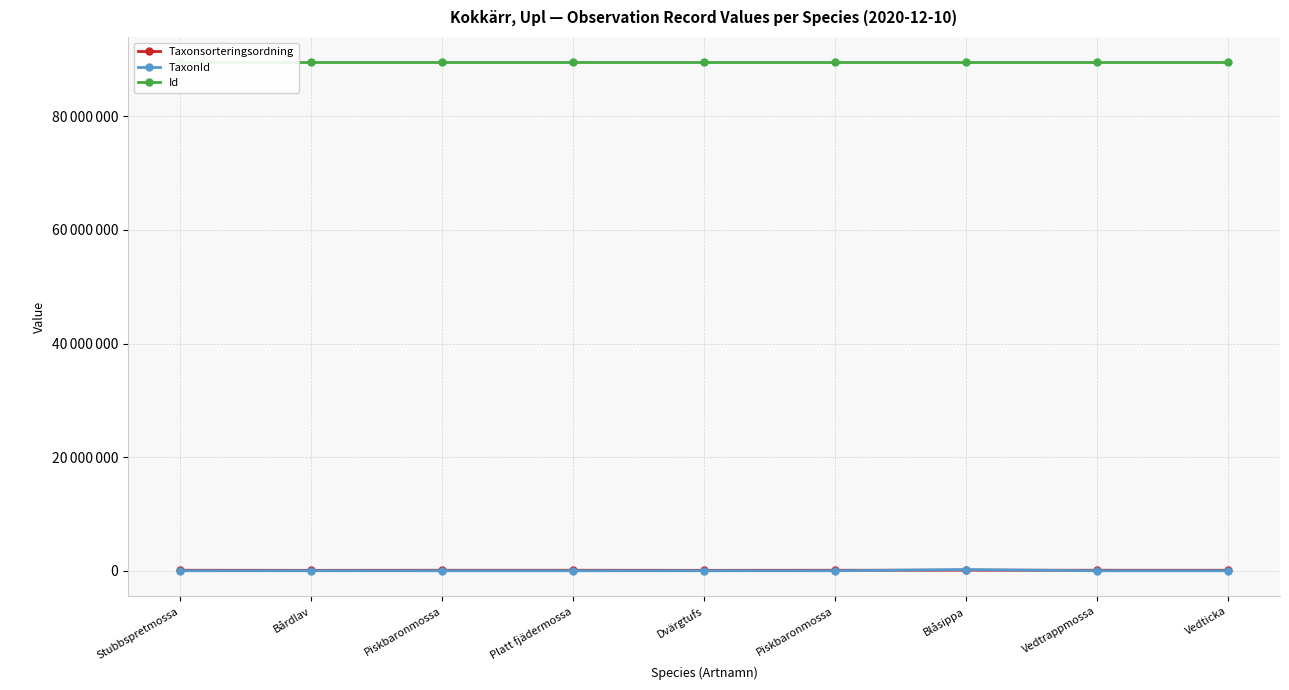

What are all the series names shown in the legend?

Taxonsorteringsordning, TaxonId, Id